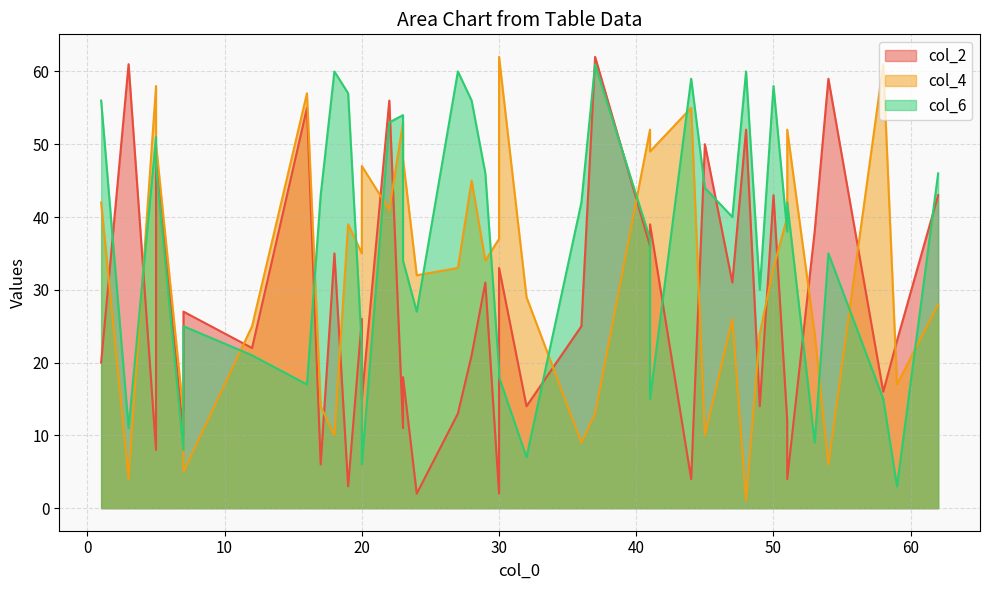

Rank the categories by col_6 value from lowest to highest.

33, 34, 8, 18, 12, 0, 5, 17, 2, 21, 3, 13, 24, 37, 26, 36, 10, 9, 15, 29, 4, 27, 39, 22, 1, 11, 30, 19, 6, 35, 23, 14, 25, 16, 32, 20, 7, 28, 38, 31